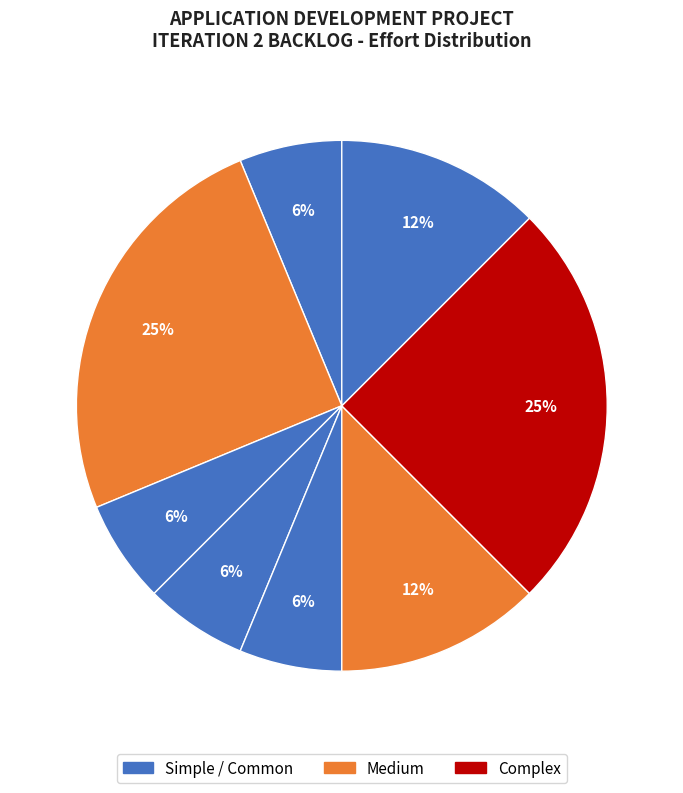

How many segments does this pie chart have?

8